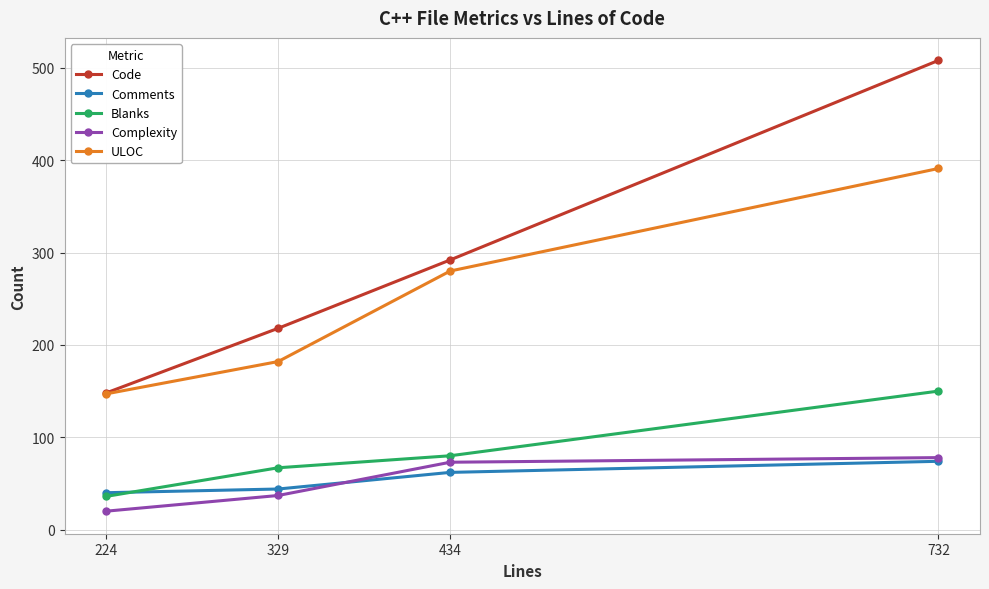

What is the difference between the second highest and minimum values in the Complexity series?

53